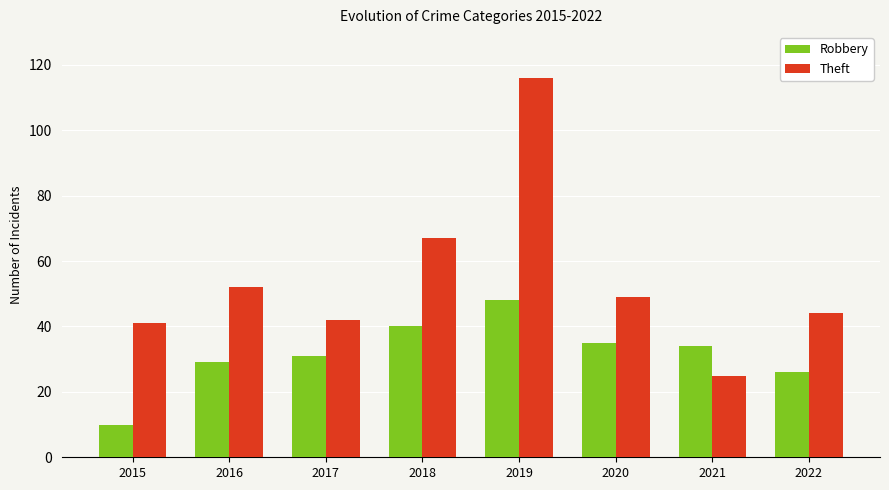

Reading left to right, what are all the values shown in this chart?

Robbery: 2015=10	2016=29	2017=31	2018=40	2019=48	2020=35	2021=34	2022=26
Theft: 2015=41	2016=52	2017=42	2018=67	2019=116	2020=49	2021=25	2022=44